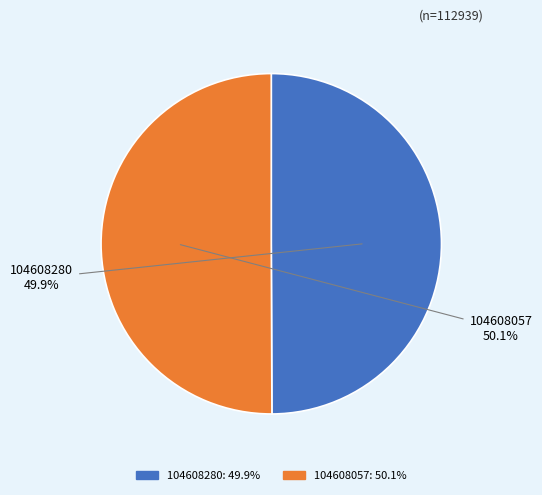

Count the number of slices in the pie.

2